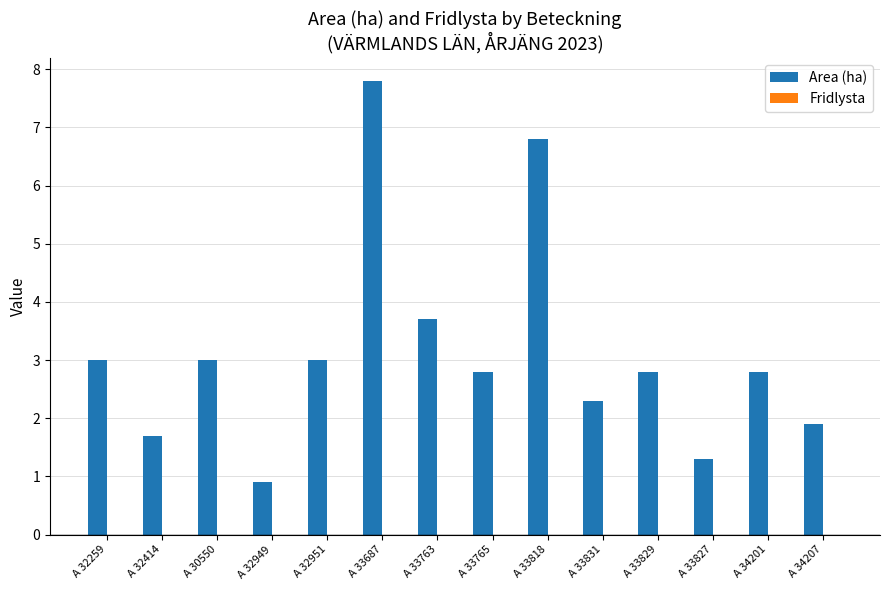

What is the label of the 10th bar from the right?

A 32951